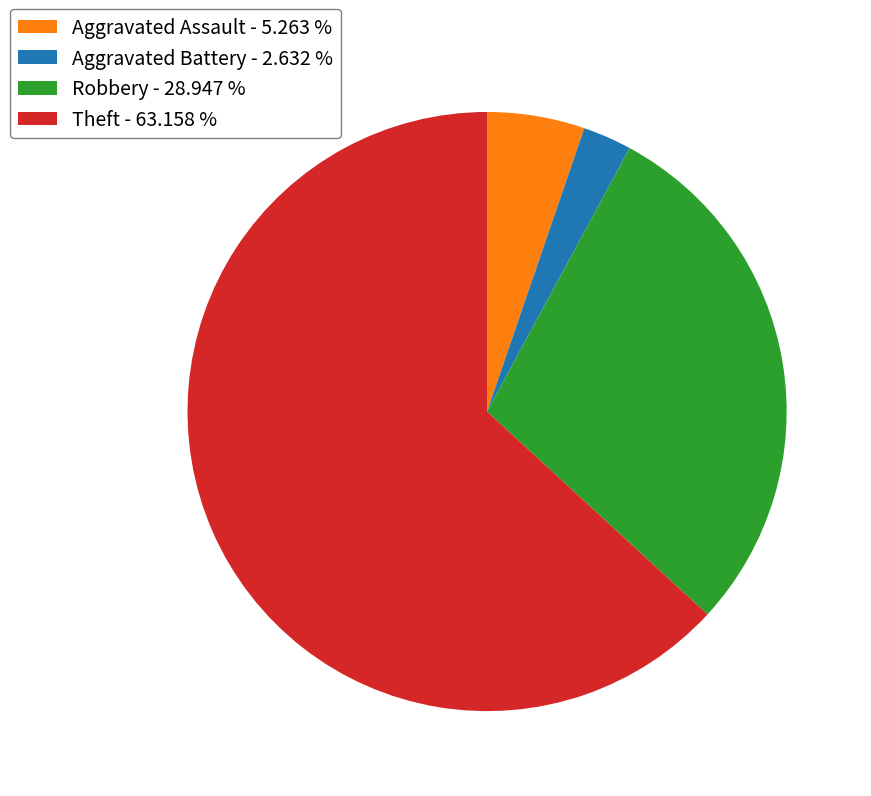

Which slice is the smallest?

Aggravated Battery